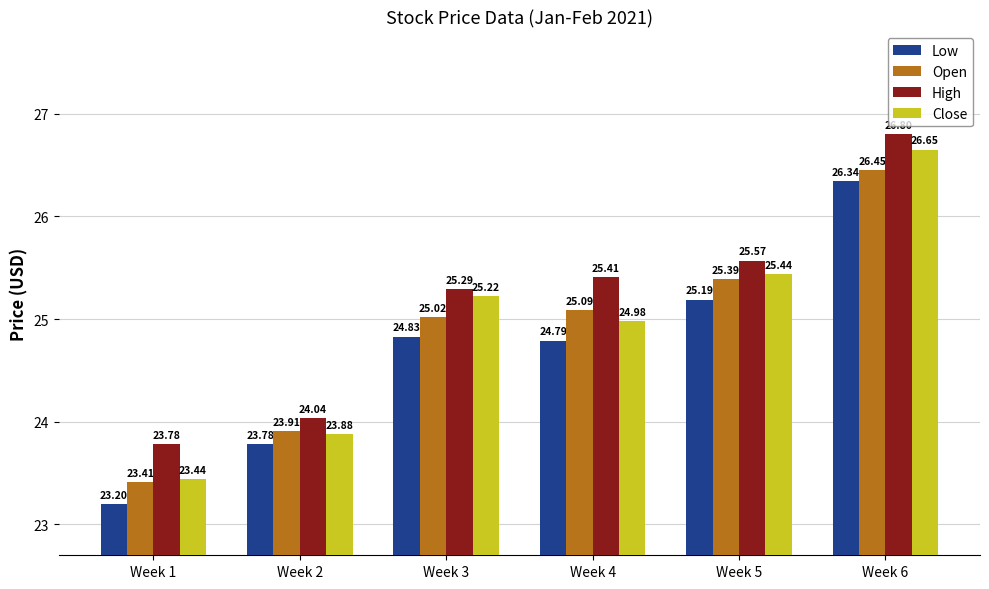

List the labels in order of Open value, largest first.

Week 6, Week 5, Week 4, Week 3, Week 2, Week 1